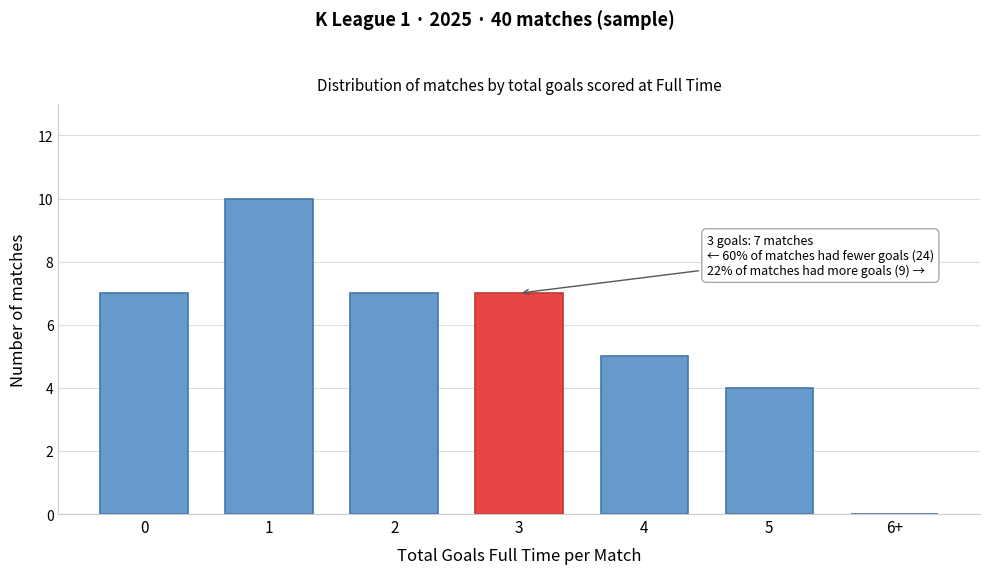

Reading left to right, extract all data points from this chart.

0=7	1=10	2=7	3=7	4=5	5=4	6+=0